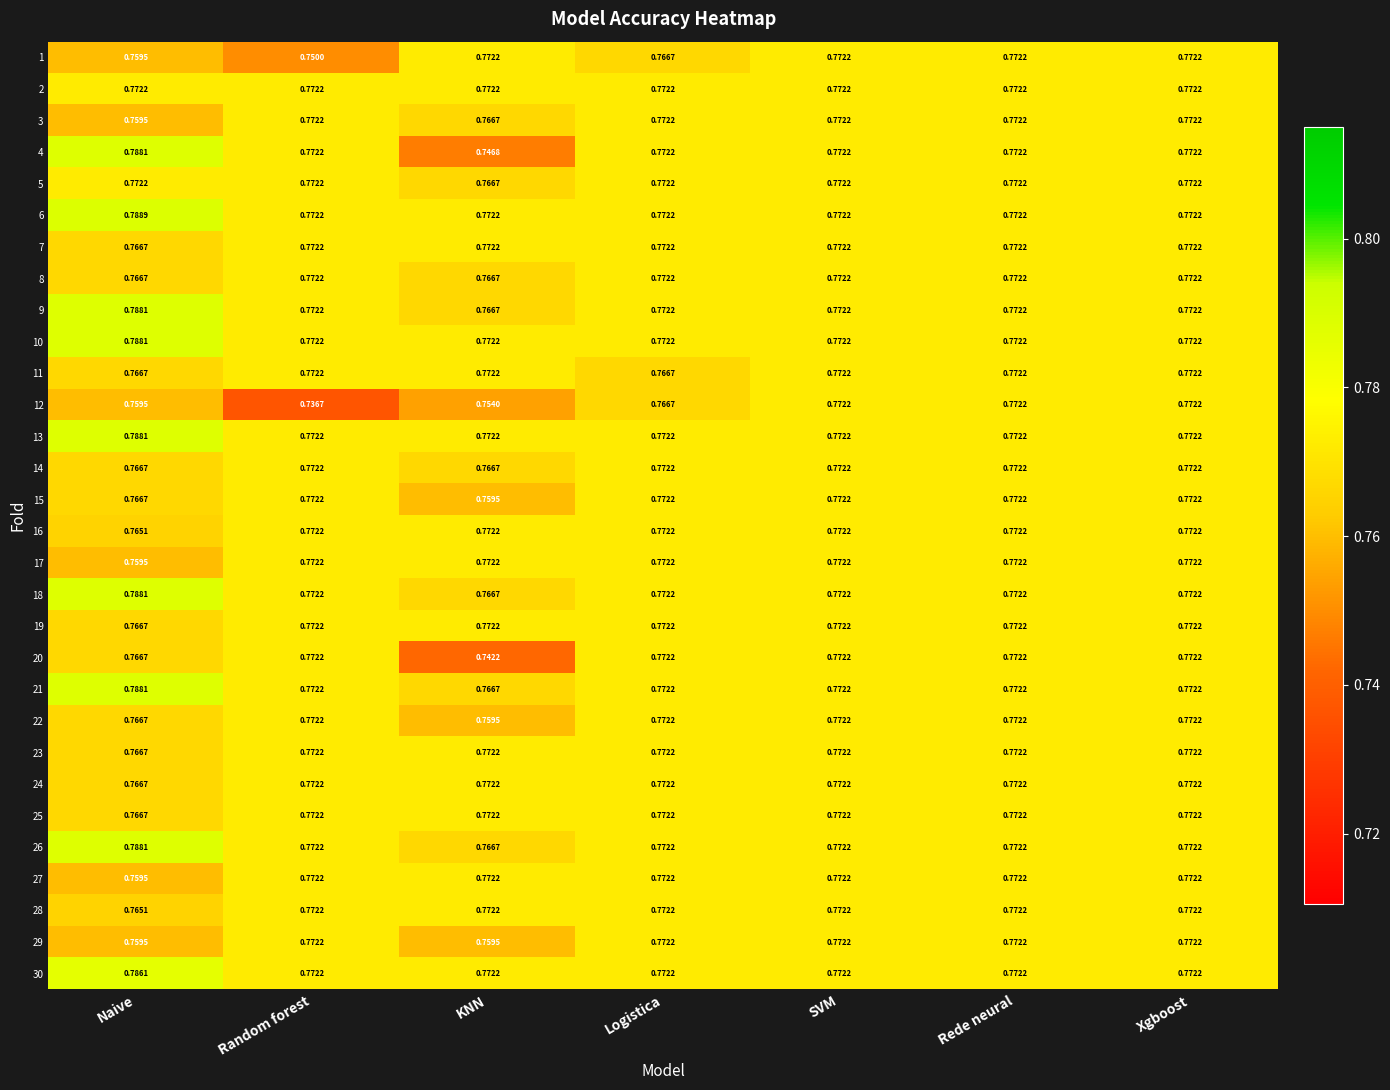

At which label does 25 reach its minimum?

Naive